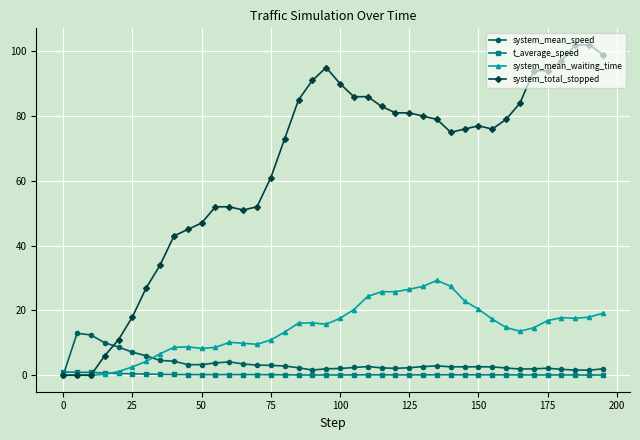

What is the sum of all t_average_speed values?

8.6